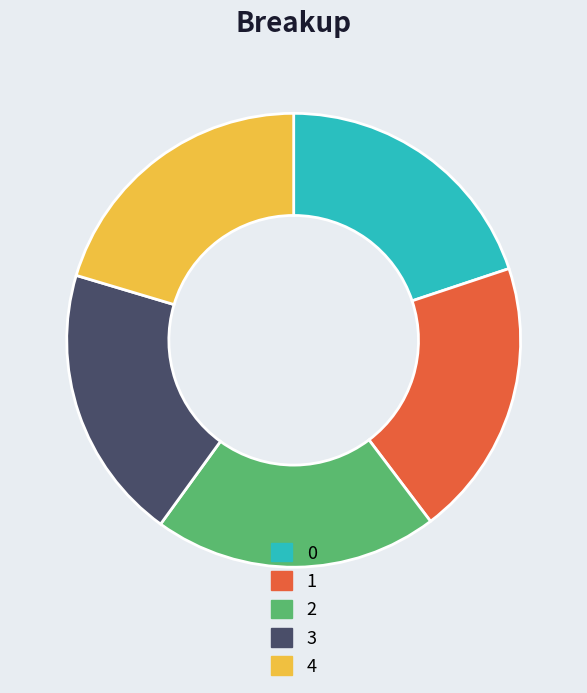

True or false: 4 accounts for 20% of the total.

True